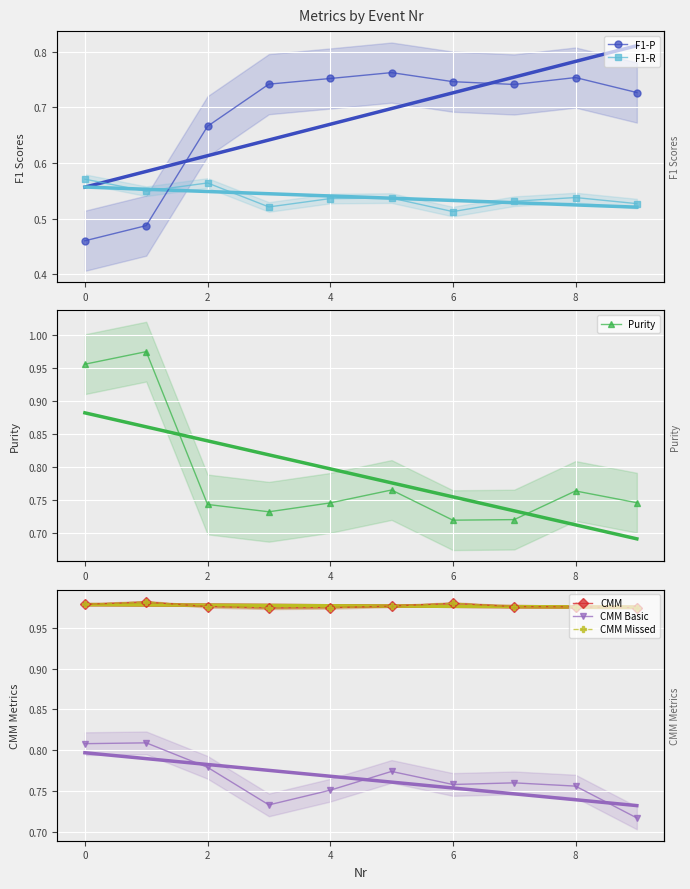

Which series has the largest total across all categories?

CMM